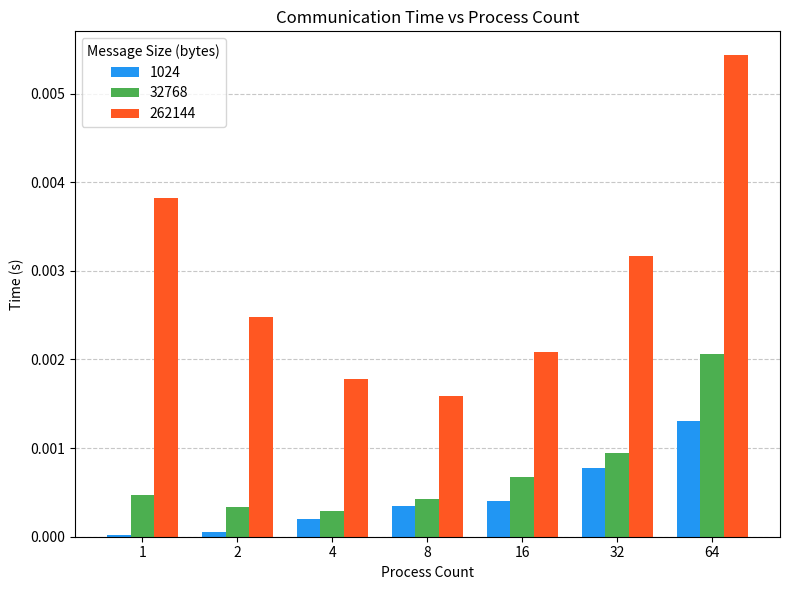

Does the chart contain stacked bars?

No